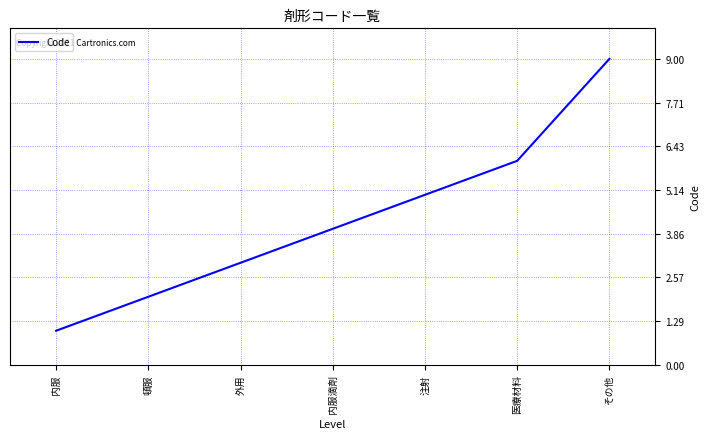

What is the average value?

4